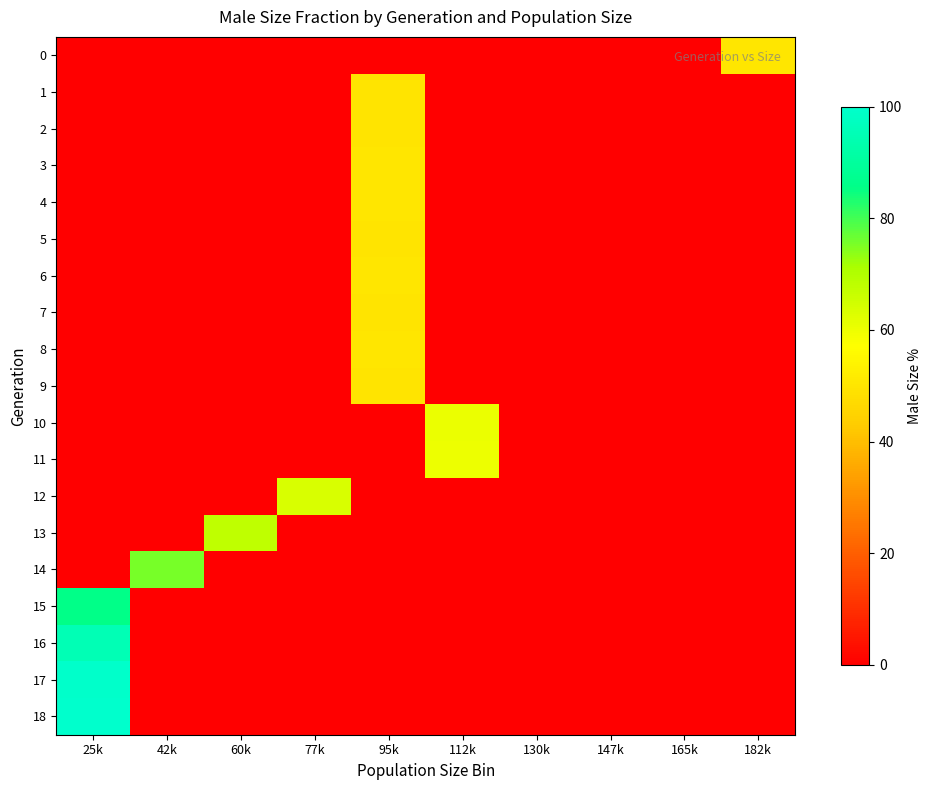

Reading left to right, what are all the values shown in this chart?

0: 25k=0.0	42k=0.0	60k=0.0	77k=0.0	95k=0.0	112k=0.0	130k=0.0	147k=0.0	165k=0.0	182k=50.1
1: 25k=0.0	42k=0.0	60k=0.0	77k=0.0	95k=49.8	112k=0.0	130k=0.0	147k=0.0	165k=0.0	182k=0.0
2: 25k=0.0	42k=0.0	60k=0.0	77k=0.0	95k=50.0	112k=0.0	130k=0.0	147k=0.0	165k=0.0	182k=0.0
3: 25k=0.0	42k=0.0	60k=0.0	77k=0.0	95k=50.1	112k=0.0	130k=0.0	147k=0.0	165k=0.0	182k=0.0
4: 25k=0.0	42k=0.0	60k=0.0	77k=0.0	95k=50.0	112k=0.0	130k=0.0	147k=0.0	165k=0.0	182k=0.0
5: 25k=0.0	42k=0.0	60k=0.0	77k=0.0	95k=49.8	112k=0.0	130k=0.0	147k=0.0	165k=0.0	182k=0.0
6: 25k=0.0	42k=0.0	60k=0.0	77k=0.0	95k=50.2	112k=0.0	130k=0.0	147k=0.0	165k=0.0	182k=0.0
7: 25k=0.0	42k=0.0	60k=0.0	77k=0.0	95k=49.9	112k=0.0	130k=0.0	147k=0.0	165k=0.0	182k=0.0
8: 25k=0.0	42k=0.0	60k=0.0	77k=0.0	95k=50.0	112k=0.0	130k=0.0	147k=0.0	165k=0.0	182k=0.0
9: 25k=0.0	42k=0.0	60k=0.0	77k=0.0	95k=49.9	112k=0.0	130k=0.0	147k=0.0	165k=0.0	182k=0.0
10: 25k=0.0	42k=0.0	60k=0.0	77k=0.0	95k=0.0	112k=60.3	130k=0.0	147k=0.0	165k=0.0	182k=0.0
11: 25k=0.0	42k=0.0	60k=0.0	77k=0.0	95k=0.0	112k=60.1	130k=0.0	147k=0.0	165k=0.0	182k=0.0
12: 25k=0.0	42k=0.0	60k=0.0	77k=63.4	95k=0.0	112k=0.0	130k=0.0	147k=0.0	165k=0.0	182k=0.0
13: 25k=0.0	42k=0.0	60k=67.9	77k=0.0	95k=0.0	112k=0.0	130k=0.0	147k=0.0	165k=0.0	182k=0.0
14: 25k=0.0	42k=75.6	60k=0.0	77k=0.0	95k=0.0	112k=0.0	130k=0.0	147k=0.0	165k=0.0	182k=0.0
15: 25k=85.8	42k=0.0	60k=0.0	77k=0.0	95k=0.0	112k=0.0	130k=0.0	147k=0.0	165k=0.0	182k=0.0
16: 25k=95.2	42k=0.0	60k=0.0	77k=0.0	95k=0.0	112k=0.0	130k=0.0	147k=0.0	165k=0.0	182k=0.0
17: 25k=99.4	42k=0.0	60k=0.0	77k=0.0	95k=0.0	112k=0.0	130k=0.0	147k=0.0	165k=0.0	182k=0.0
18: 25k=100.0	42k=0.0	60k=0.0	77k=0.0	95k=0.0	112k=0.0	130k=0.0	147k=0.0	165k=0.0	182k=0.0